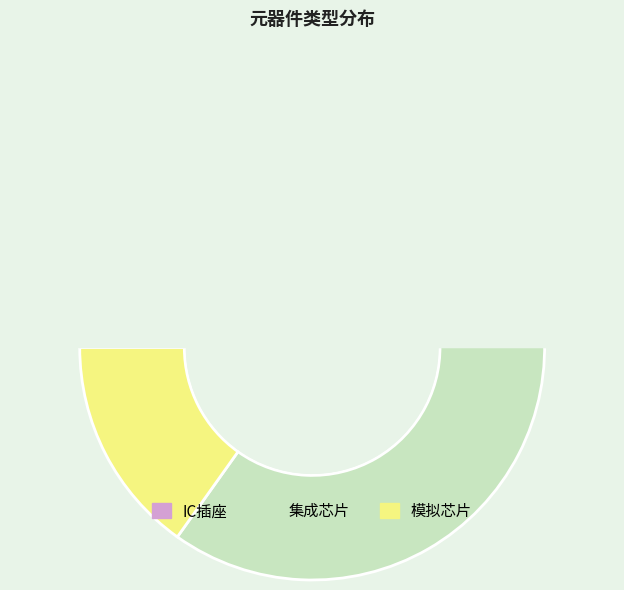

How many slices are in this pie chart?

3